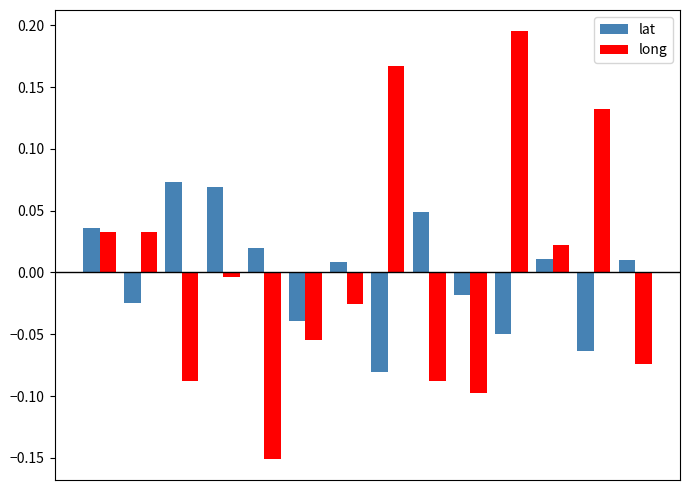

Rank the series by their maximum value, from lowest to highest.

lat, long